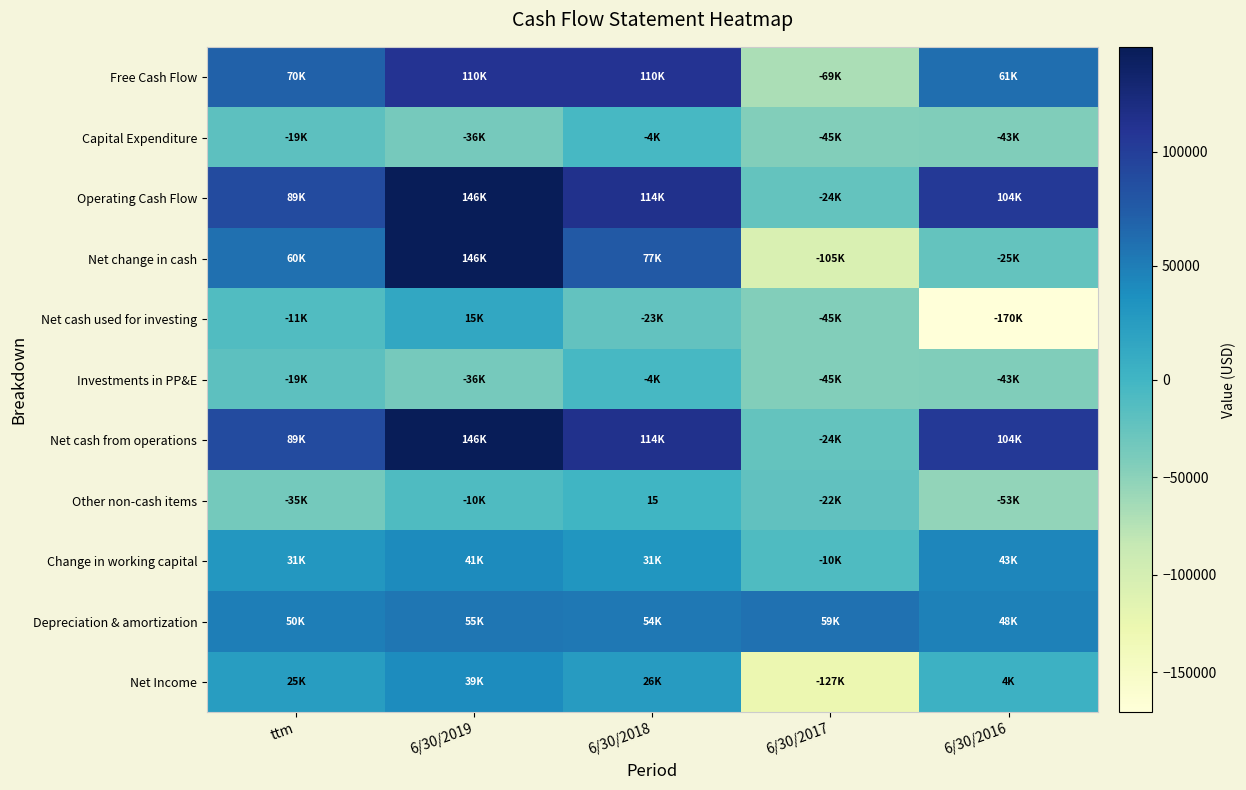

Is it true that Other non-cash items equals 15 at 6/30/2018?

True